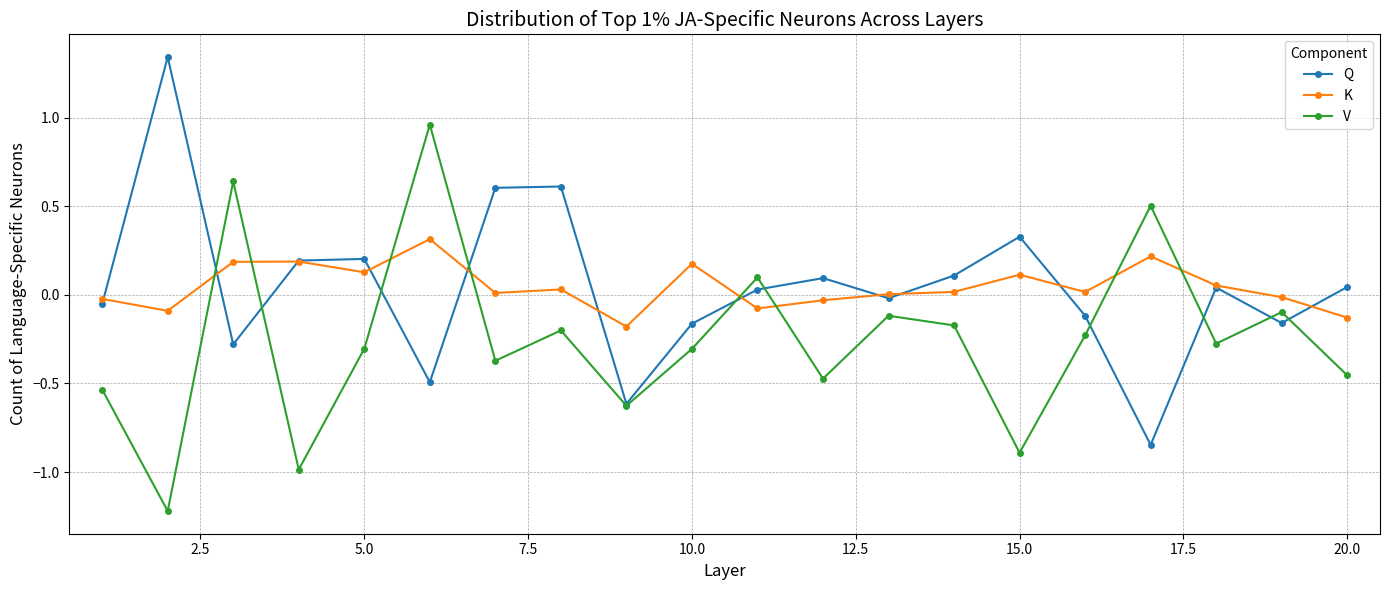

In Q, how many points are lower than both neighbors (excluding endpoints)?

6